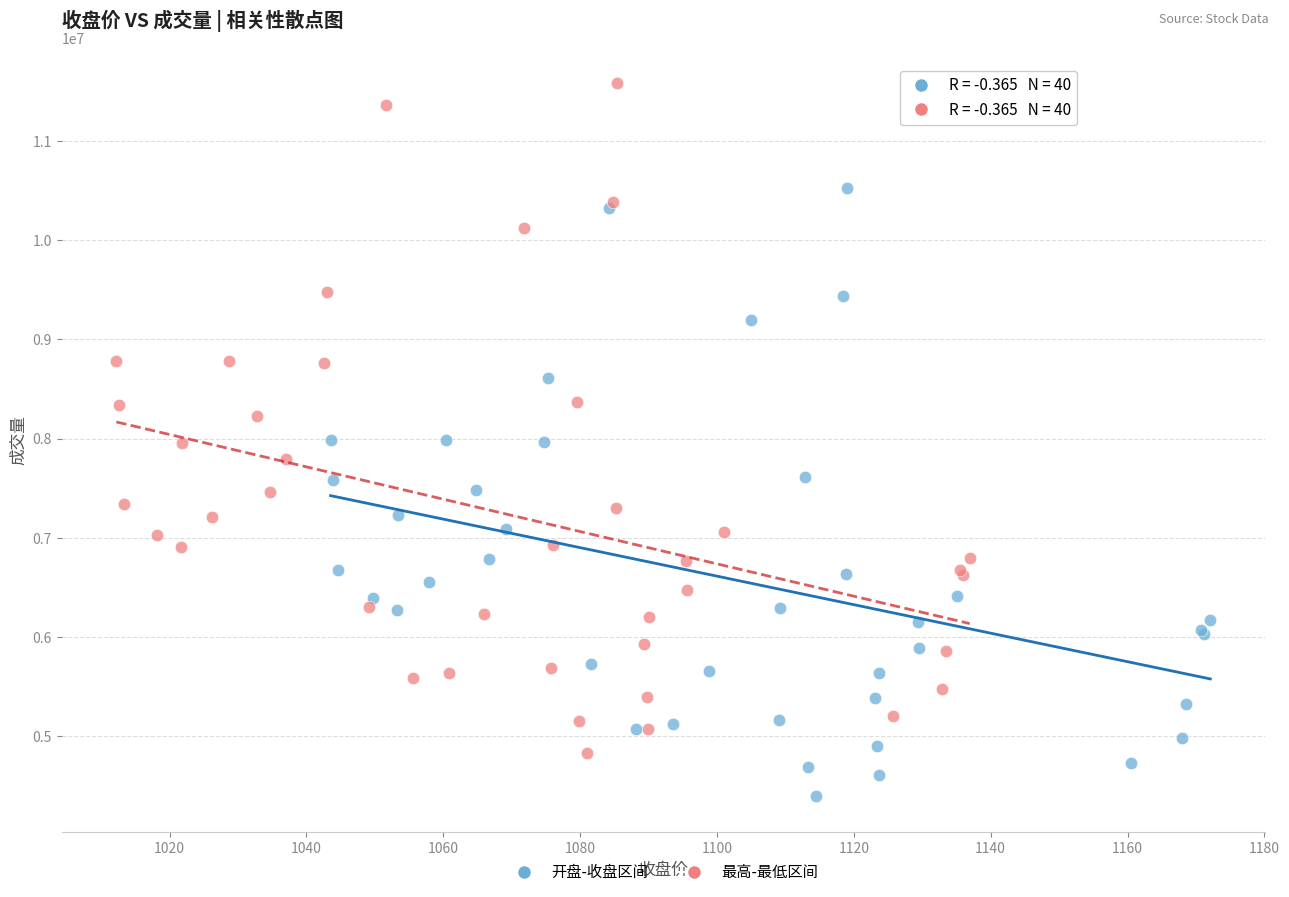

What are all the series names shown in the legend?

开盘-收盘区间, 最高-最低区间